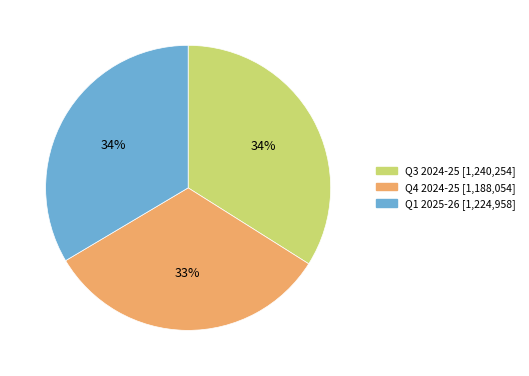

Does Q4 2024-25 represent more than half of the total?

No